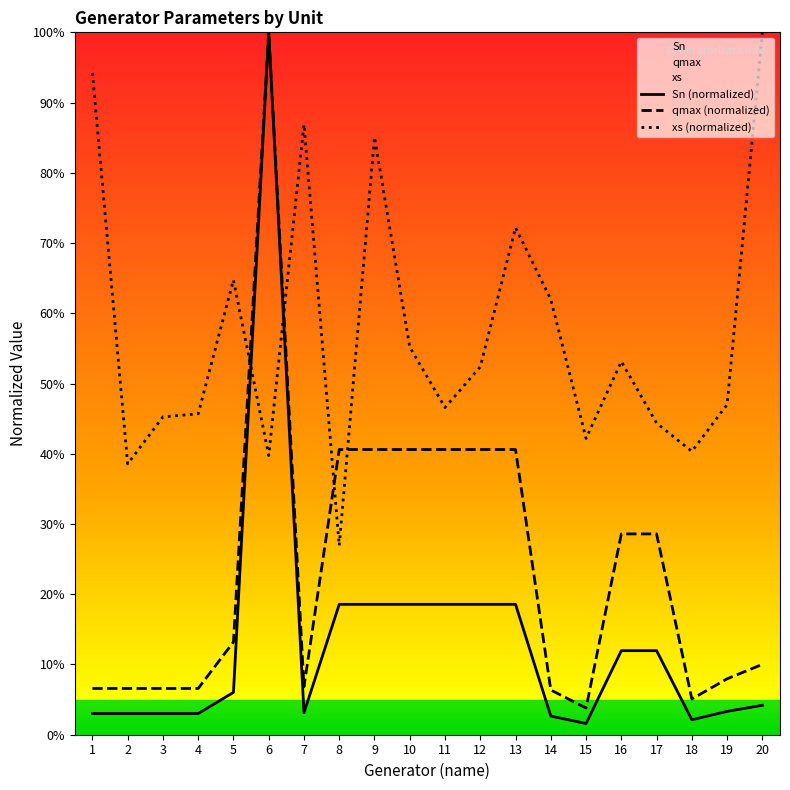

What is the difference between the second highest and minimum values in the qmax series?

0.4